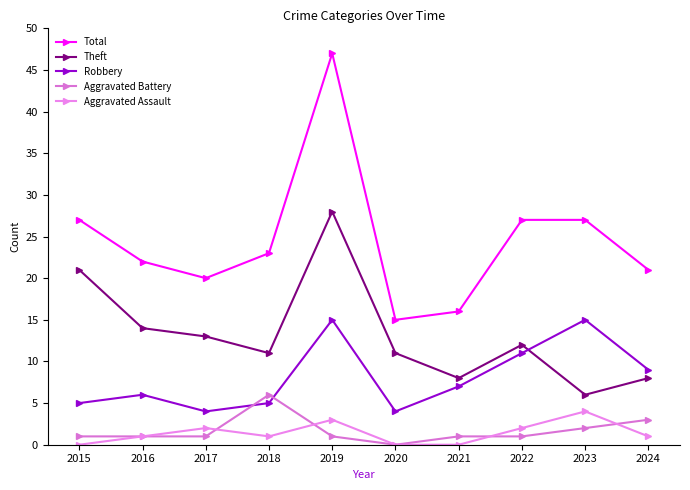

What is the difference between the highest and lowest values at 2016?

21